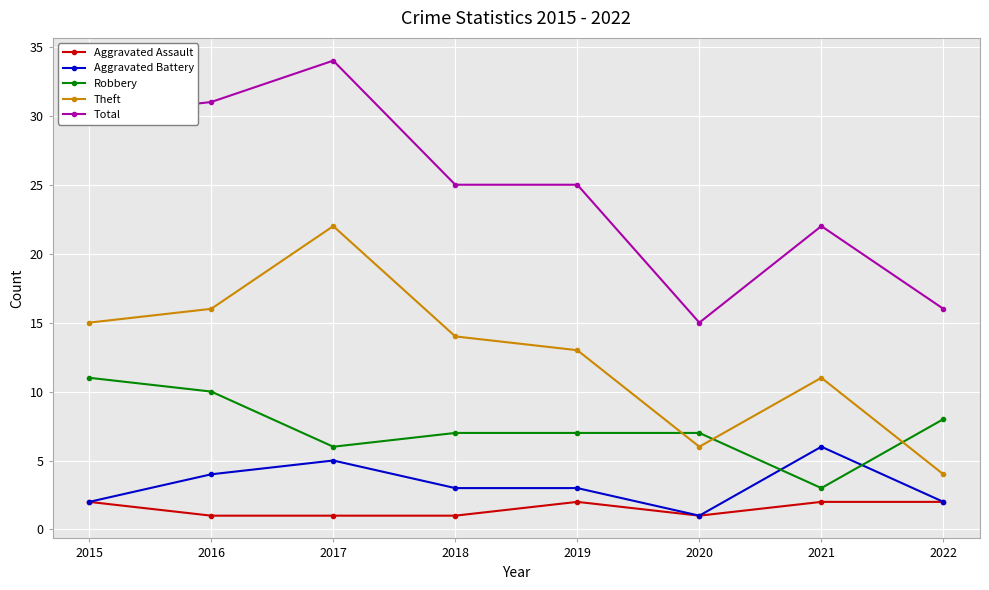

Which series changed the most between 2016 and 2021?

Total